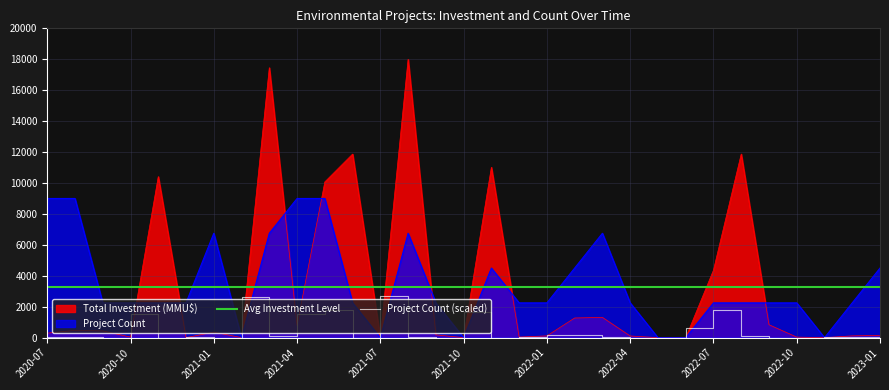

How many values in the Total Investment (MMU$) series exceed 290?

16